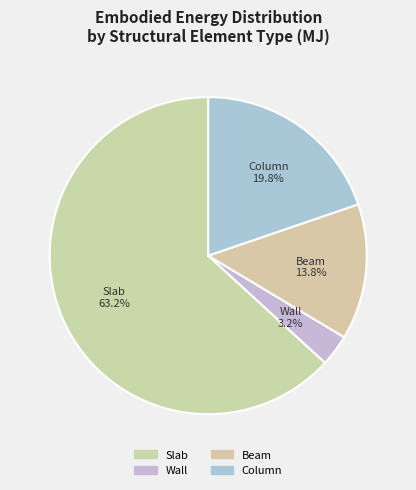

The Beam slice represents 24% of the pie. True or false?

False